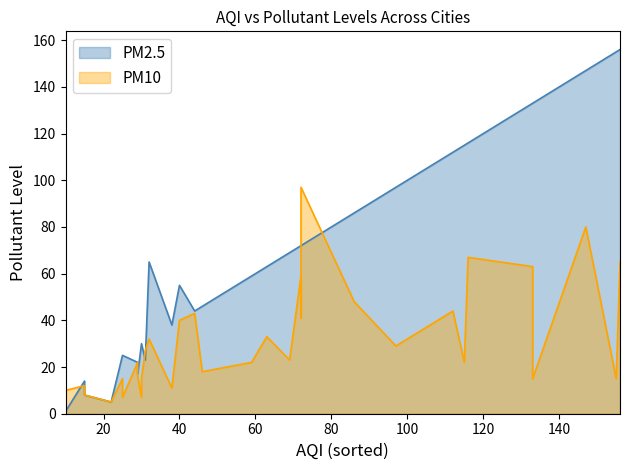

How many intersections are there between PM10 and PM2.5?

6